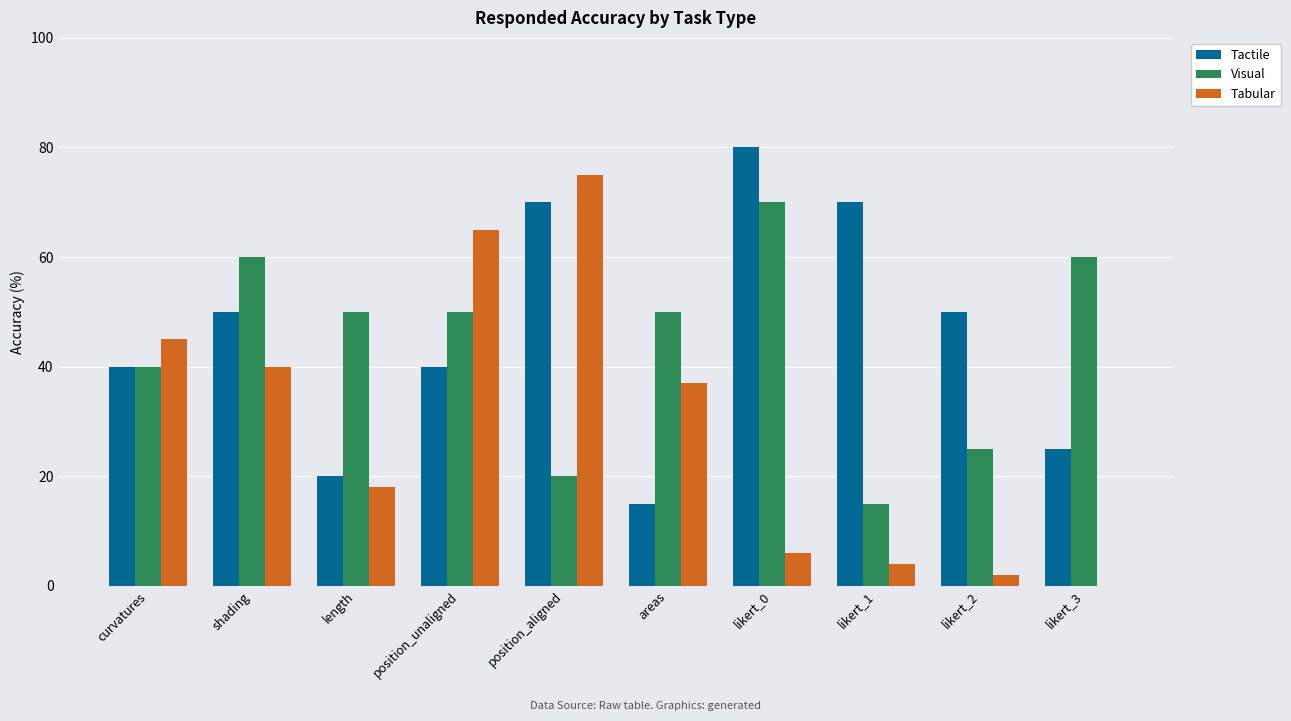

How many groups of bars are there?

10